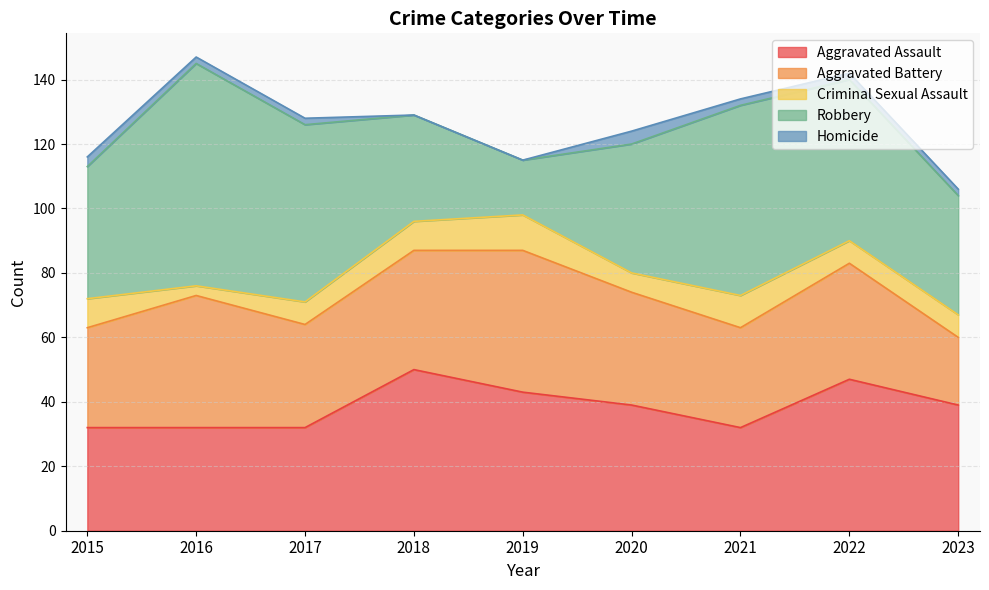

Where is Robbery nearest to the value 43?

2015